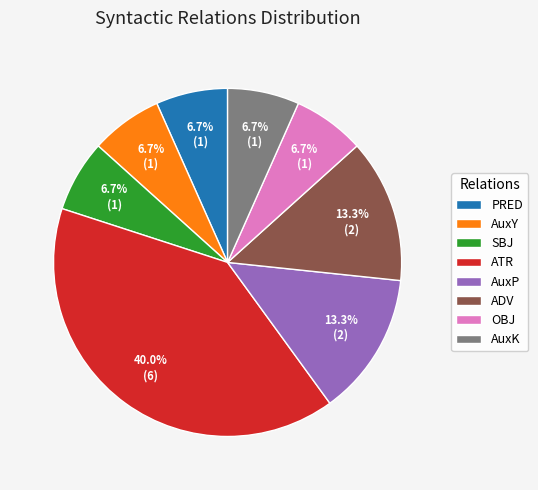

Which slice is the largest?

ATR